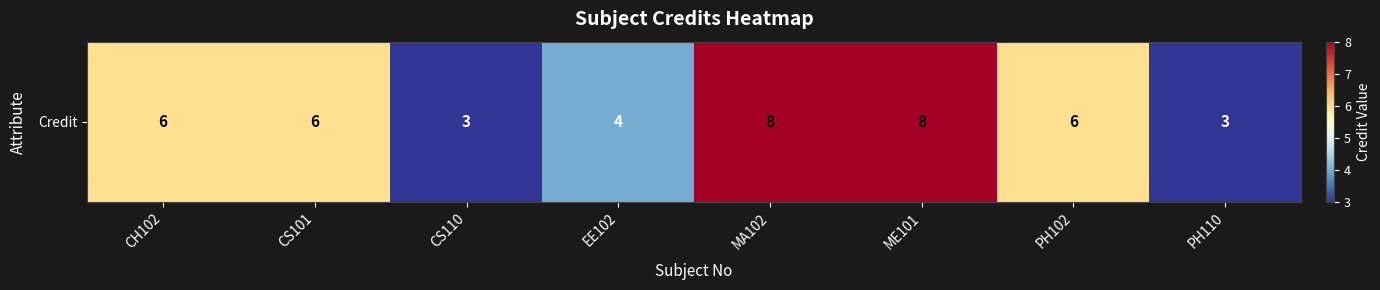

How many values are below 6?

3